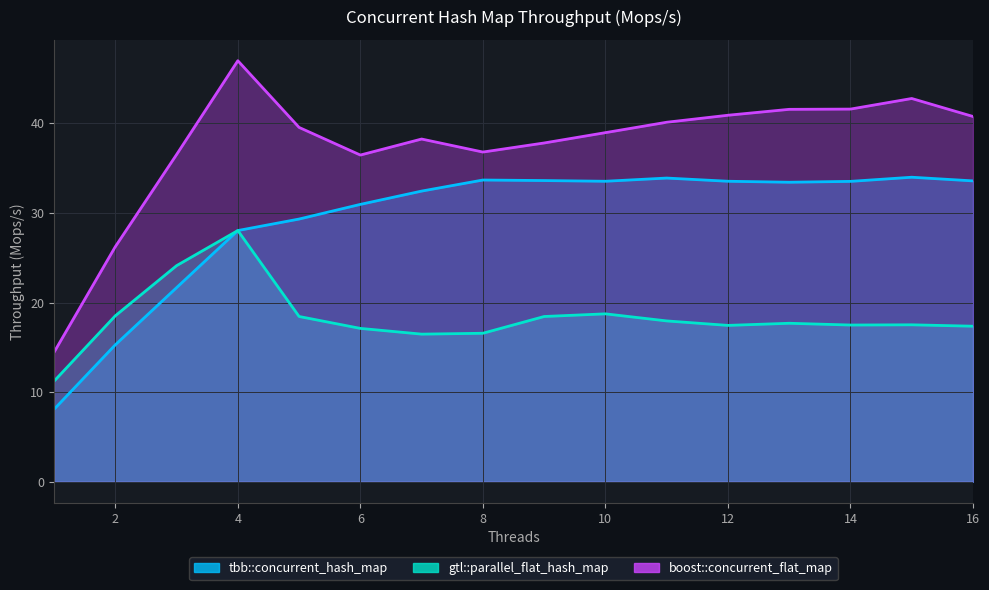

At which category does boost::concurrent_flat_map reach its first local valley?

6